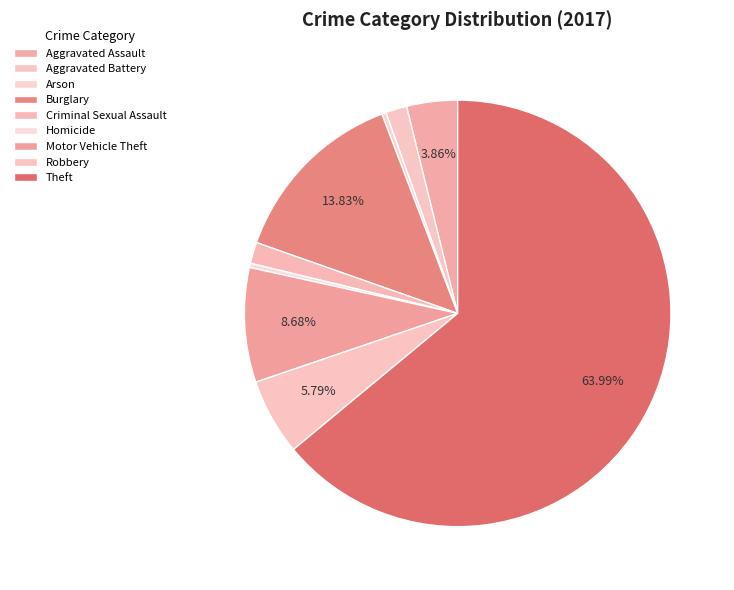

To the nearest percent, what is the average slice percentage?

11%